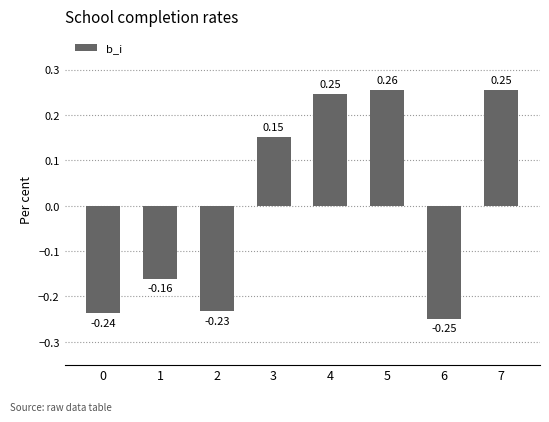

How many values are between 0 and 1?

4